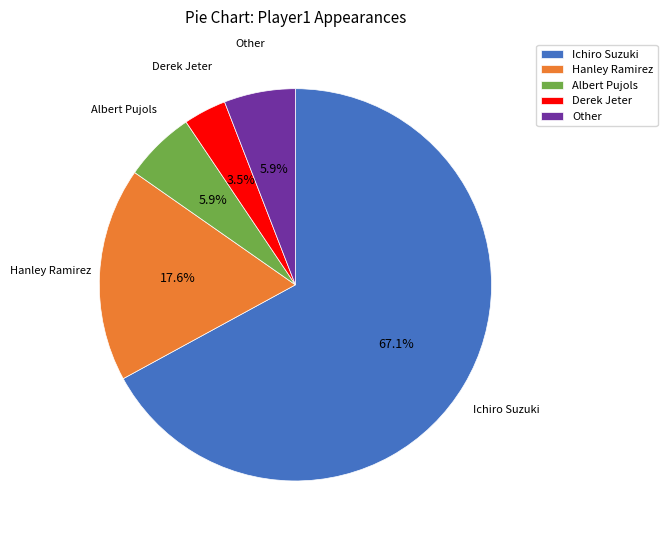

Is it true that Ichiro Suzuki is 67% of the pie?

True